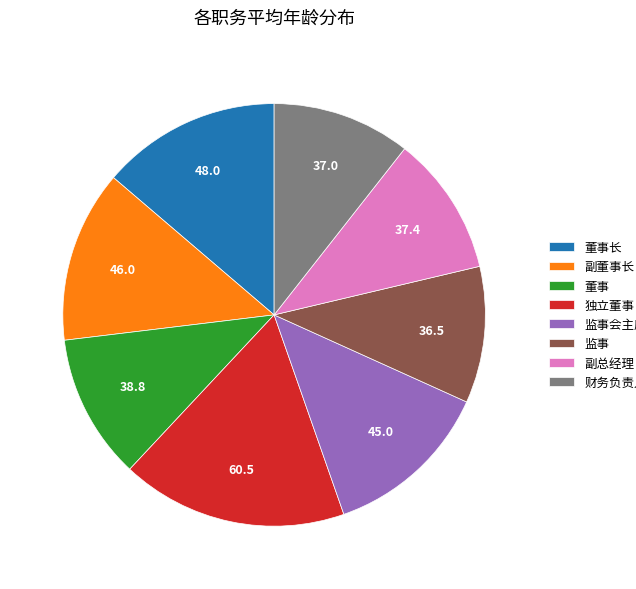

Which has a higher value, 财务负责人 or 独立董事?

独立董事